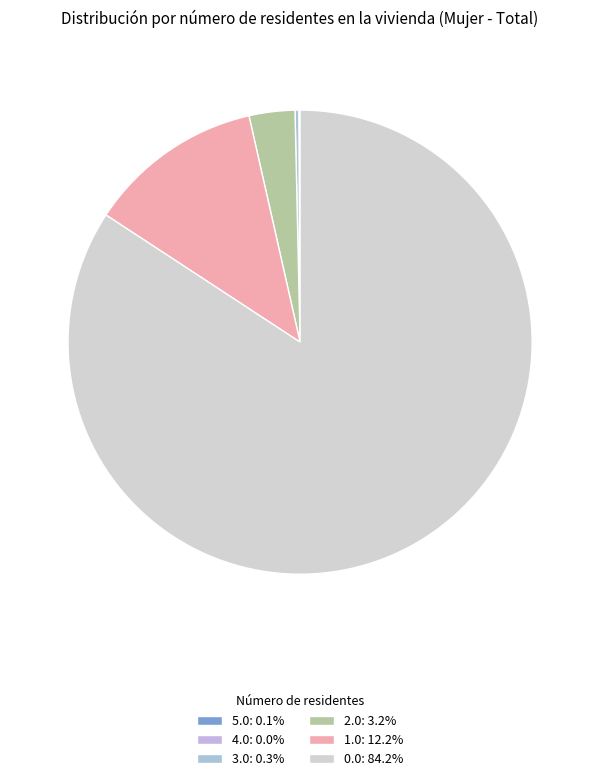

How many segments does this pie chart have?

6